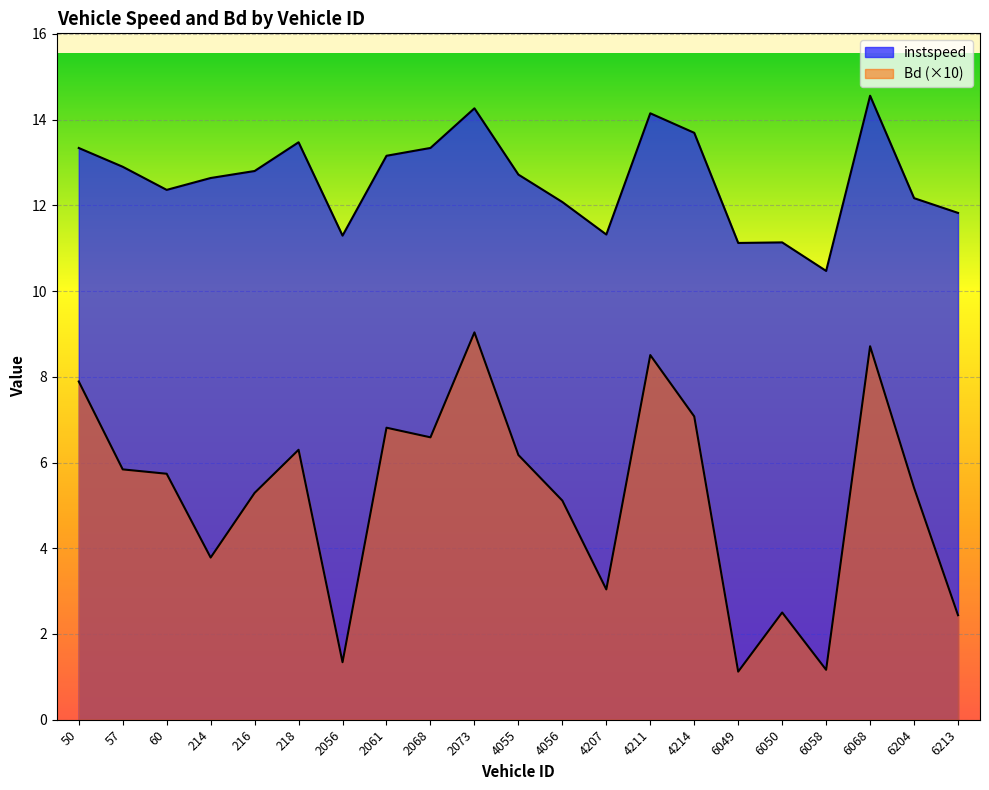

In Bd, how many points are lower than both neighbors (excluding endpoints)?

6